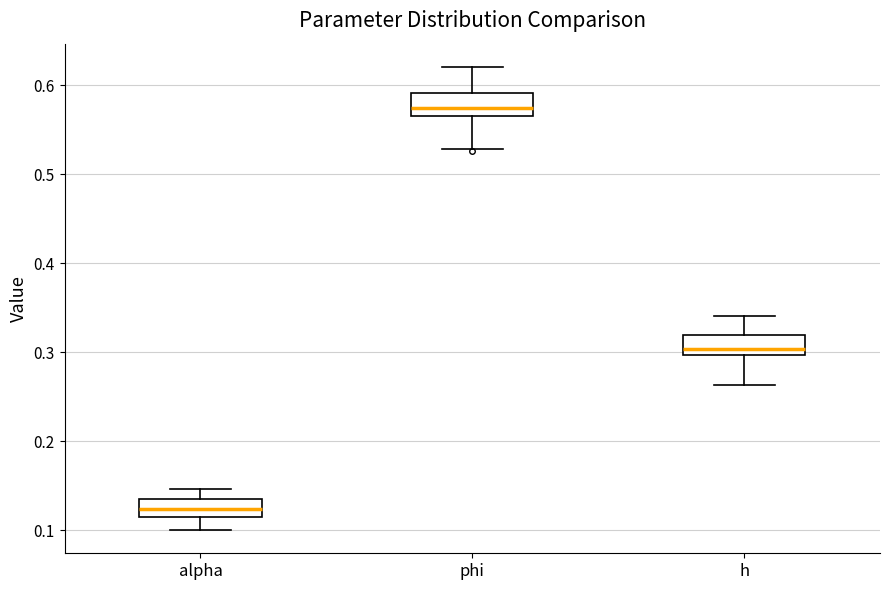

Which box has the lowest median line?

alpha